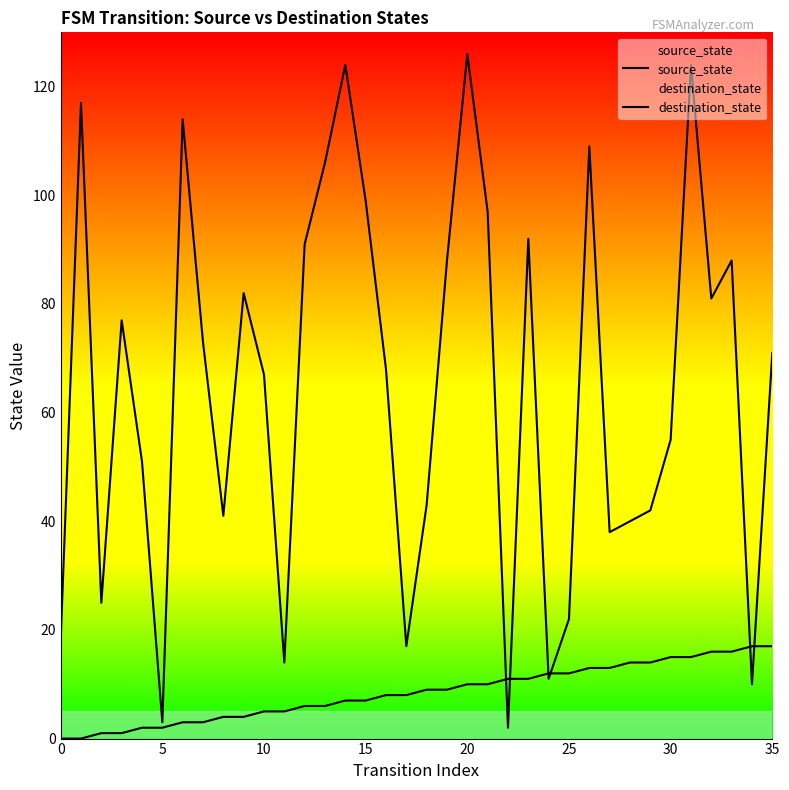

Which series changed the most between 15 and 10?

destination_state